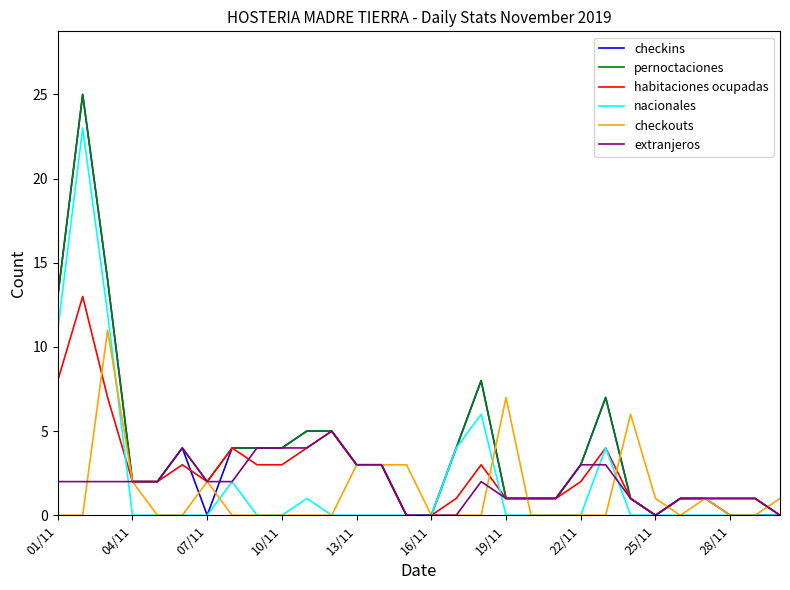

Count the number of data series in this chart.

6